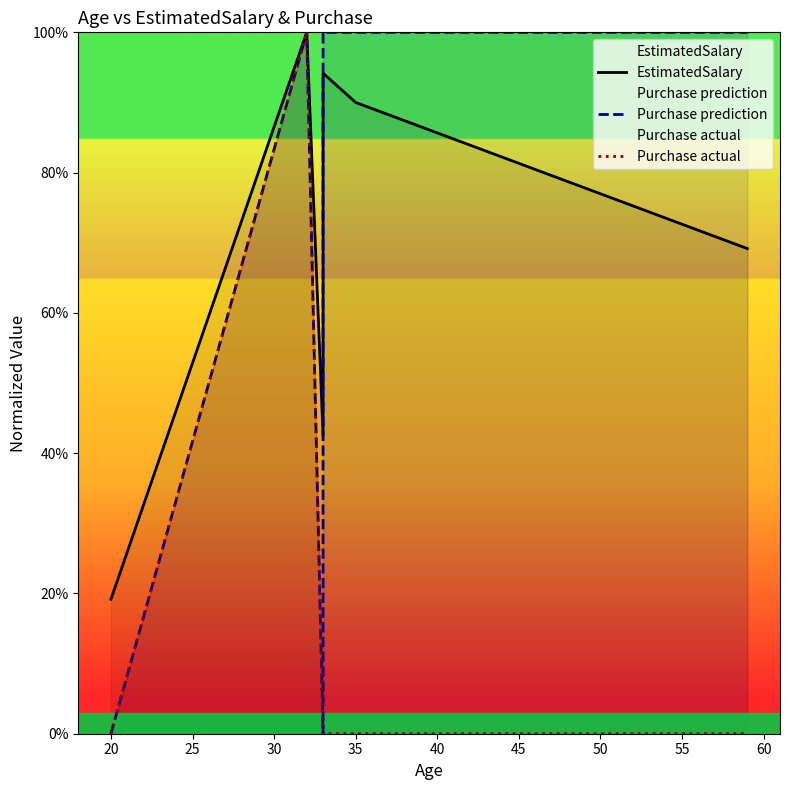

What is the value of the Purchase prediction point at the 6th from the left?

1.0